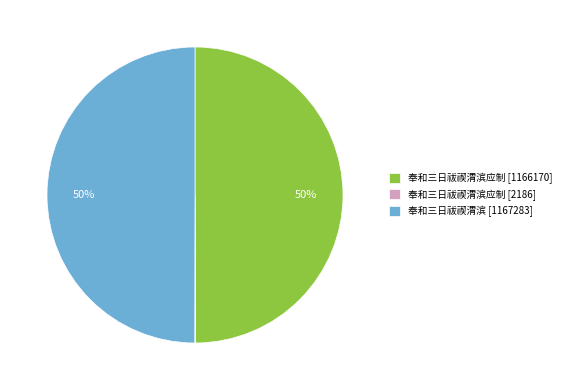

To the nearest percent, what is the difference between the largest and smallest slice percentages?

50%